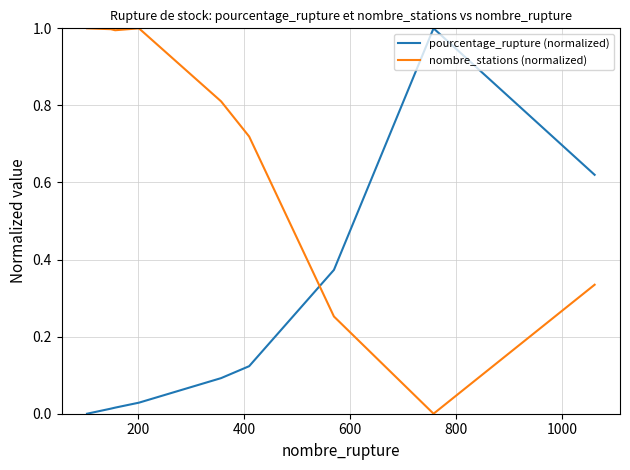

What are all the series names shown in the legend?

pourcentage_rupture (normalized), nombre_stations (normalized)